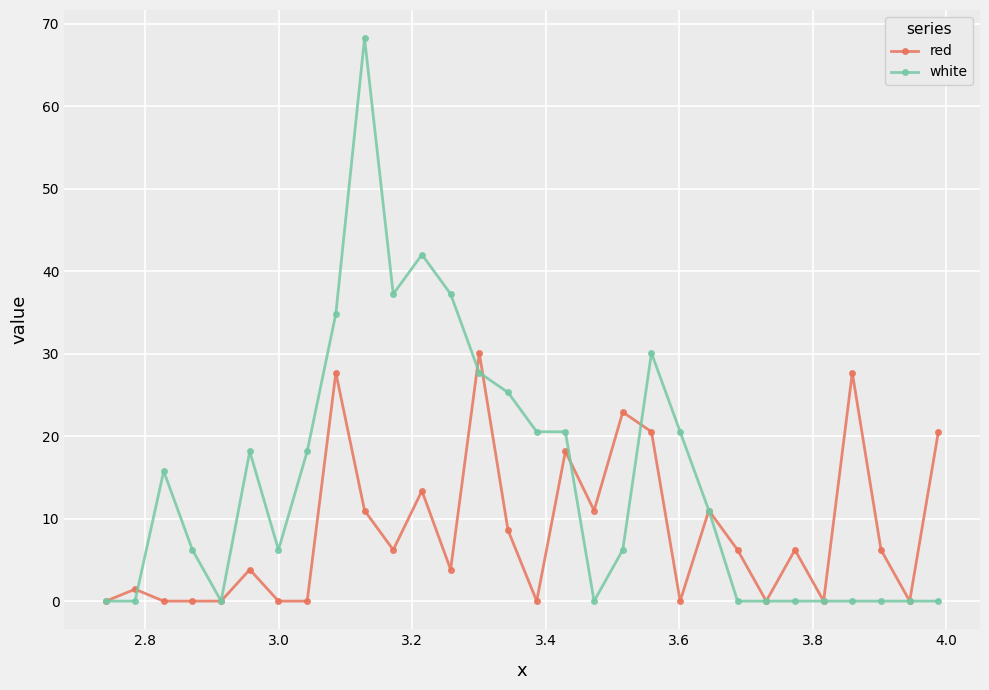

Which series has the widest spread of values?

white